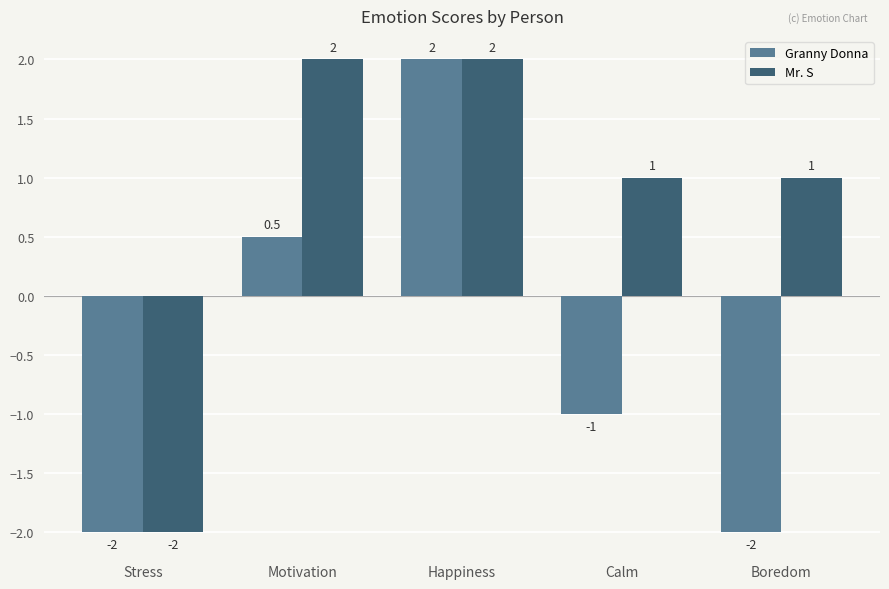

The value of Granny Donna at Motivation is 0.5. True or false?

True